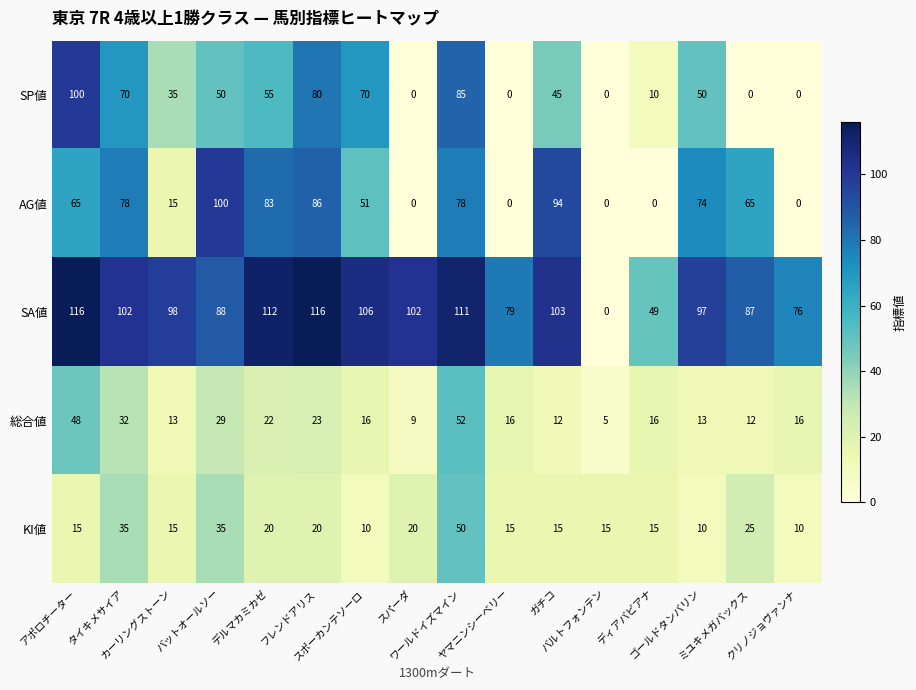

Which series has the widest spread of values?

SA値